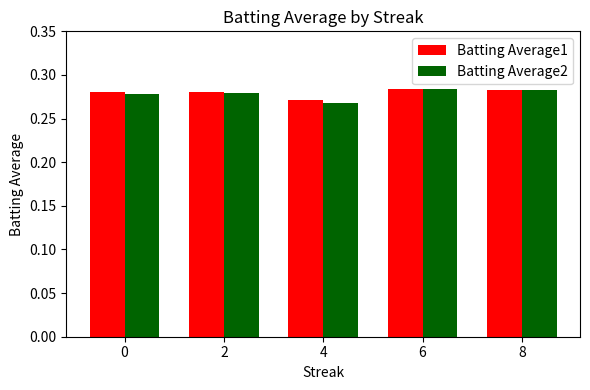

Count the Batting Average1 values in the range 0 to 1.

5